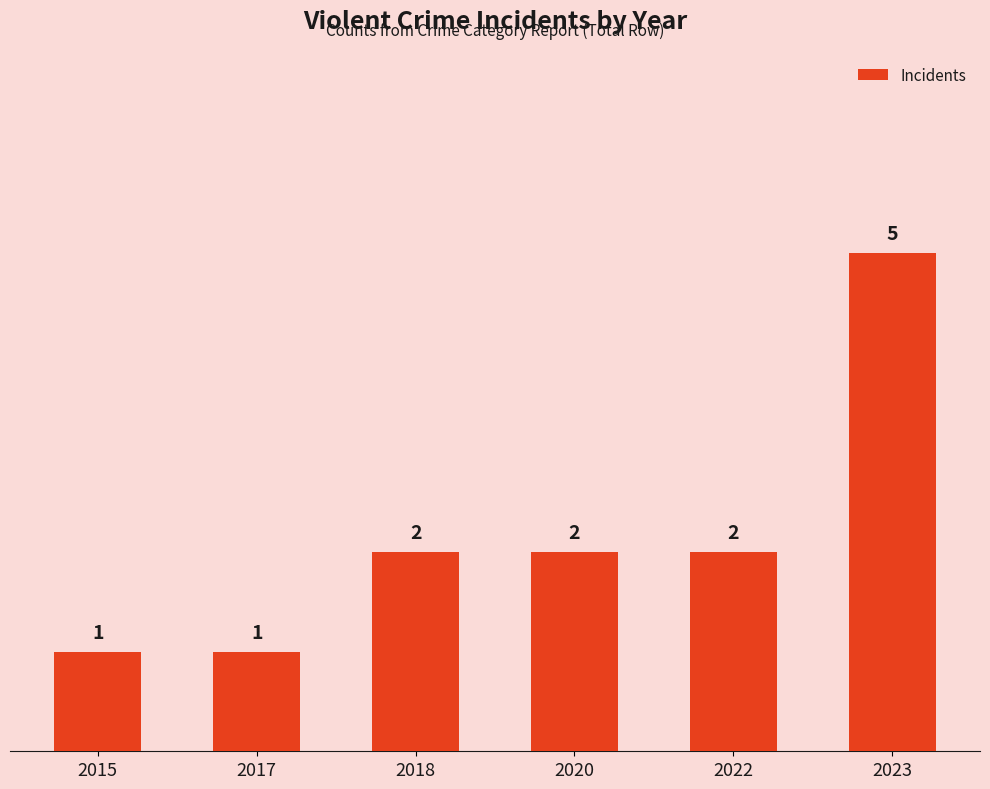

How many bars are there in total?

6